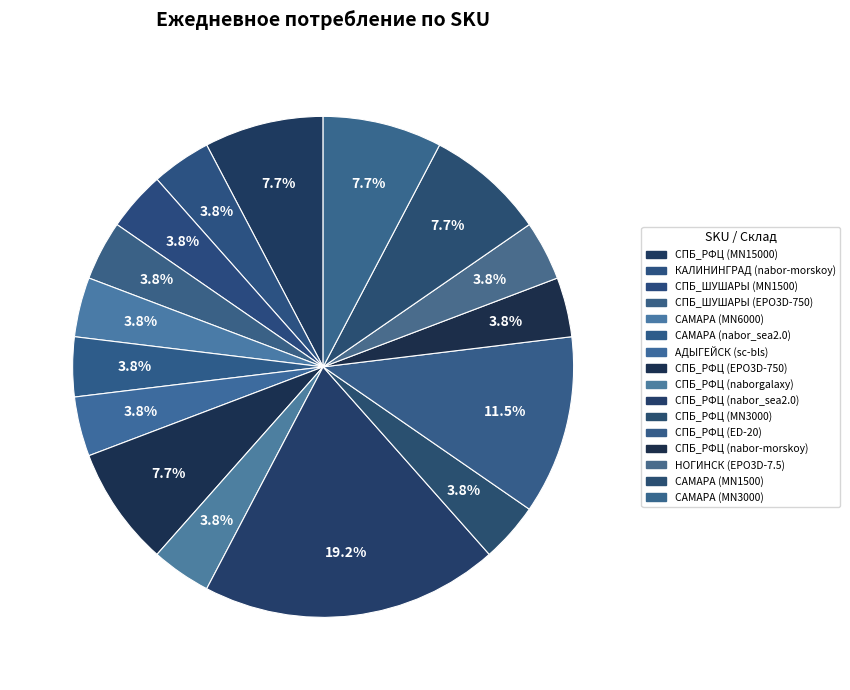

How many segments does this pie chart have?

16